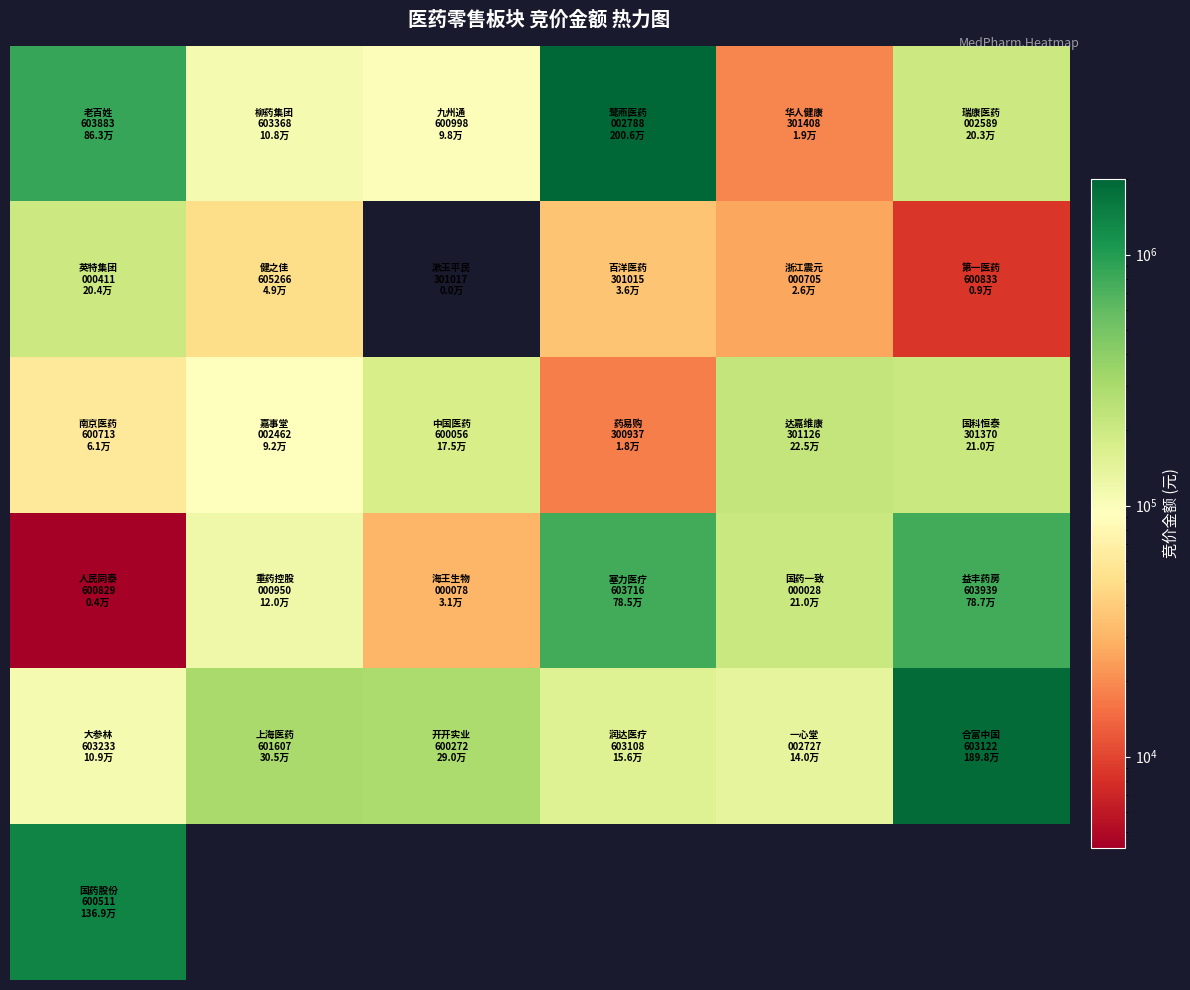

Which category has the lowest value across all series?

2